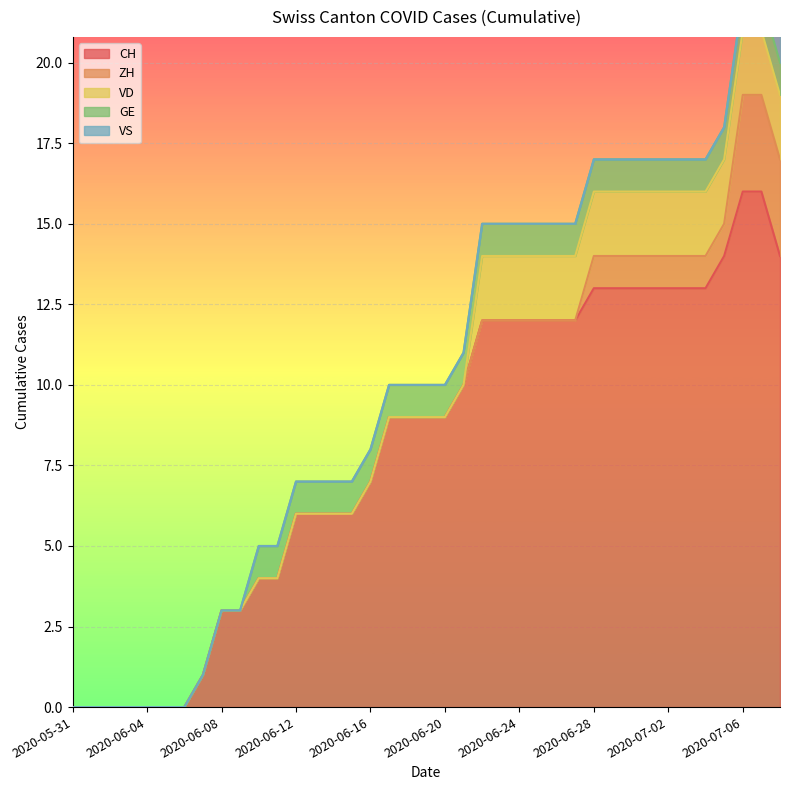

True or false: CH and VS cross at least once.

False